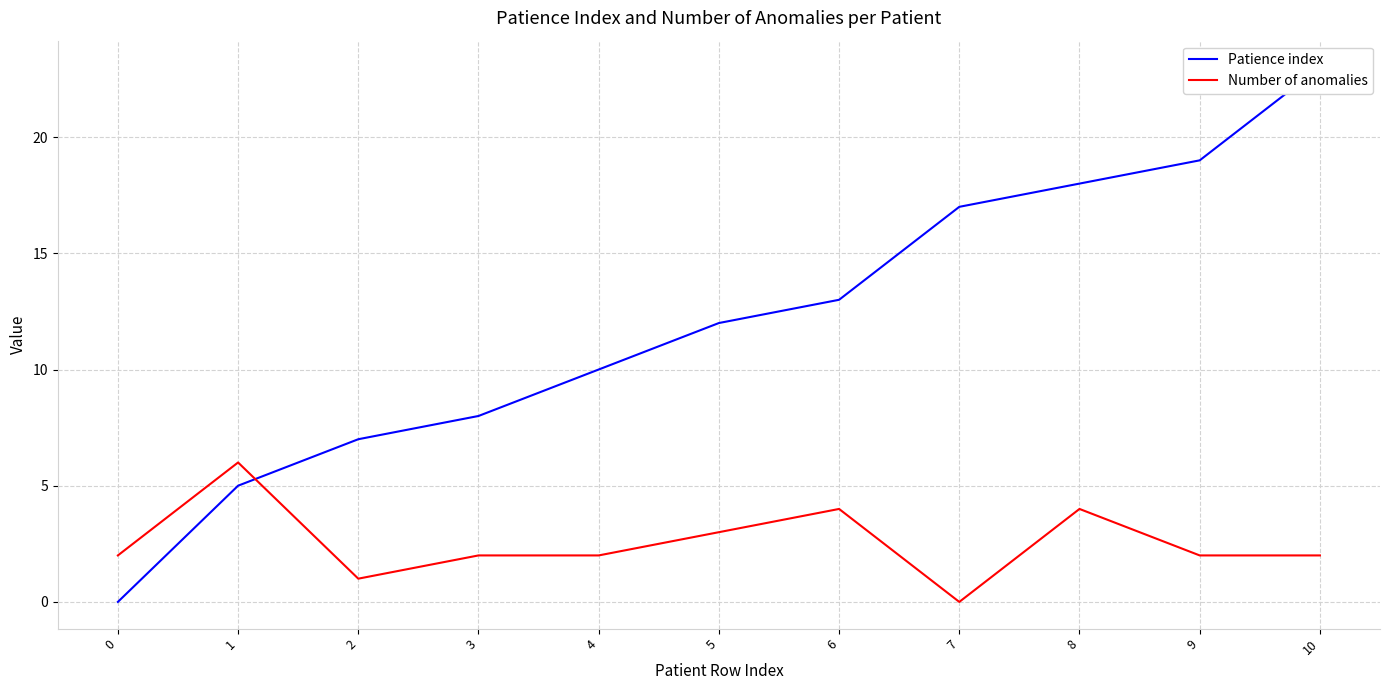

Reading left to right, transcribe all the data shown in this chart.

Patience index: 0	5	7	8	10	12	13	17	18	19	23
Number of anomalies: 2	6	1	2	2	3	4	0	4	2	2